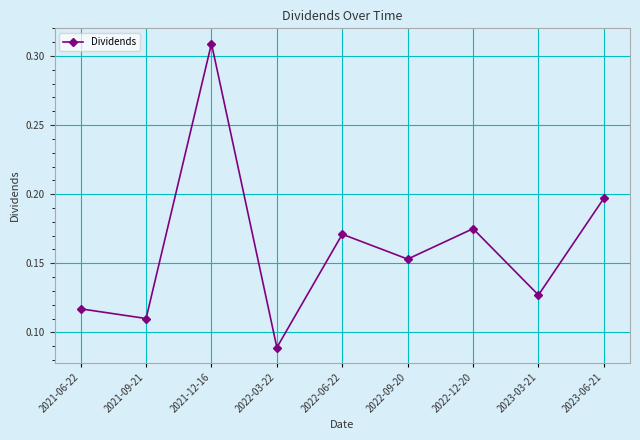

What is the sum of all values?

1.4